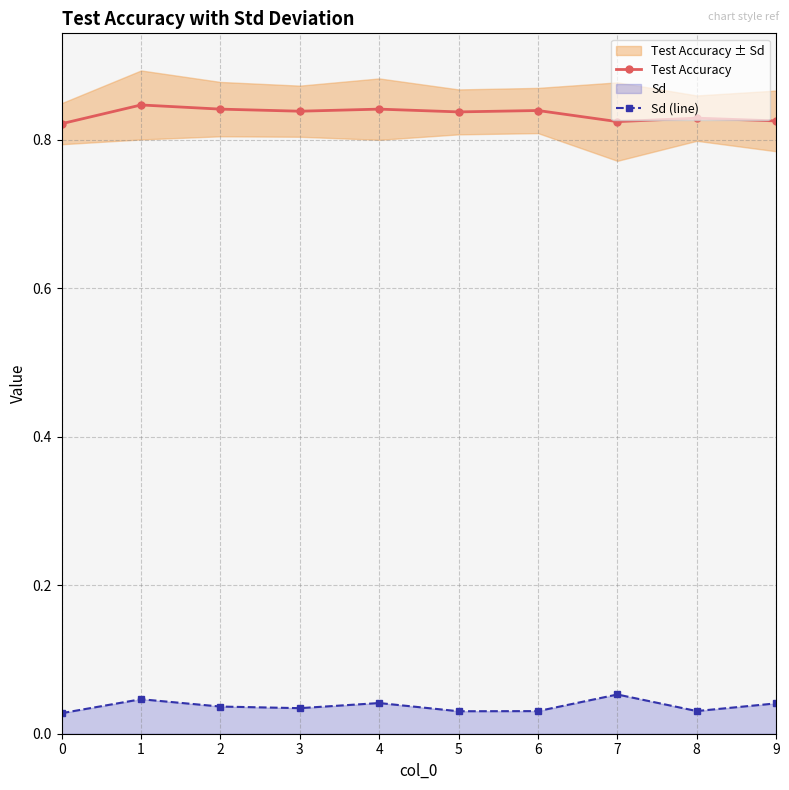

The Sd (line) series shows 0.0 at 8. True or false?

True